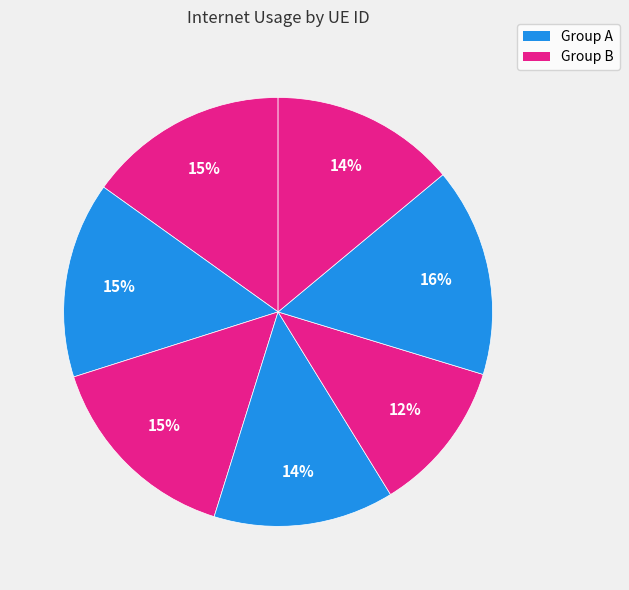

How many segments does this pie chart have?

7